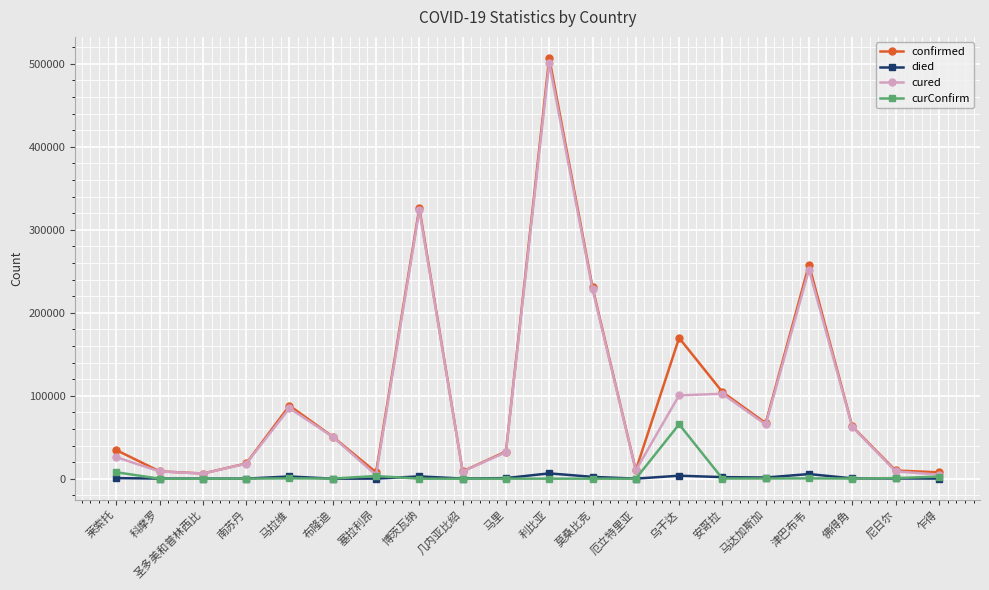

Is the value of cured at 南苏丹 greater than the value of curConfirm at 莱索托?

Yes